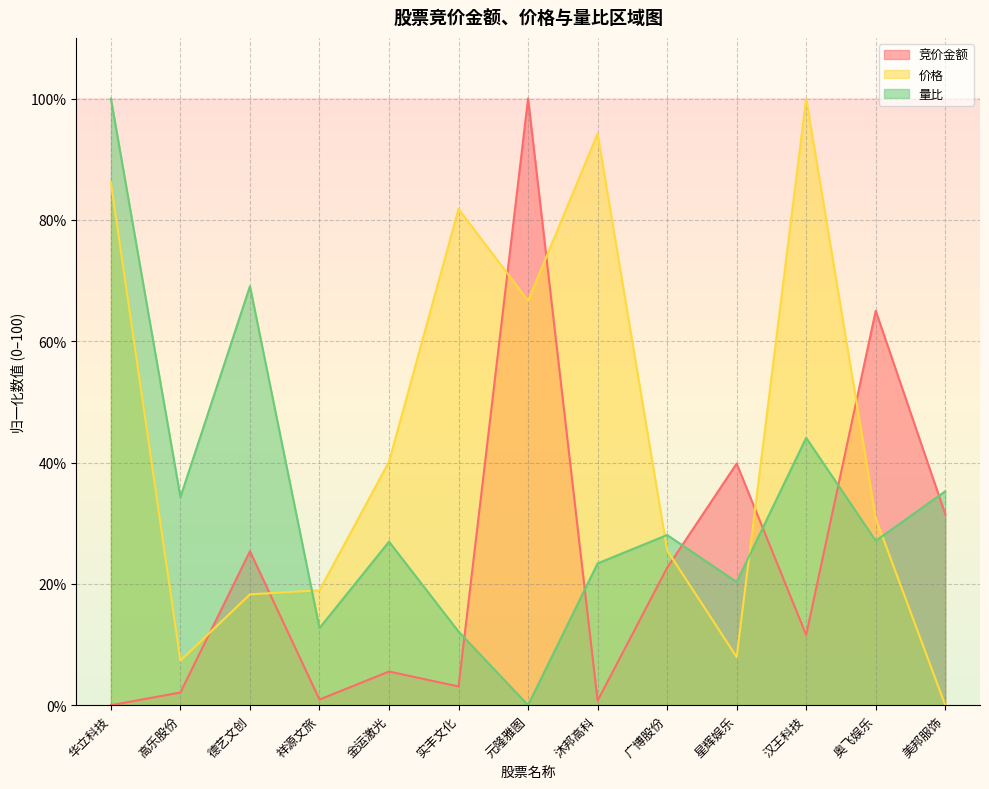

Is the value of 量比 at 华立科技 greater than the value of 竞价金额 at 美邦服饰?

Yes